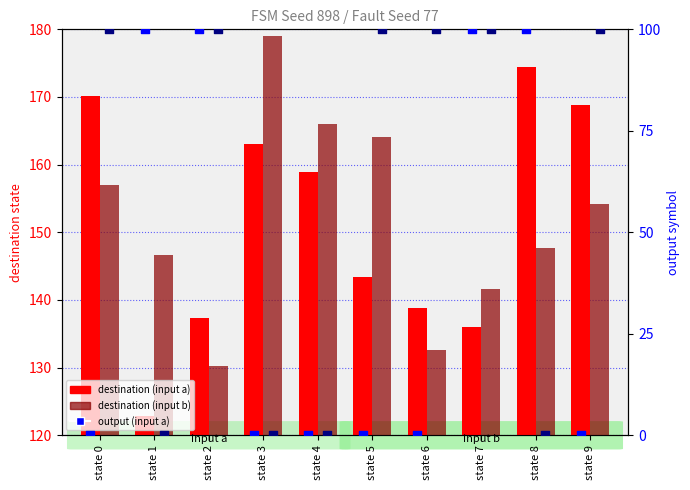

Which series reaches the minimum Y coordinate?

output (input a)